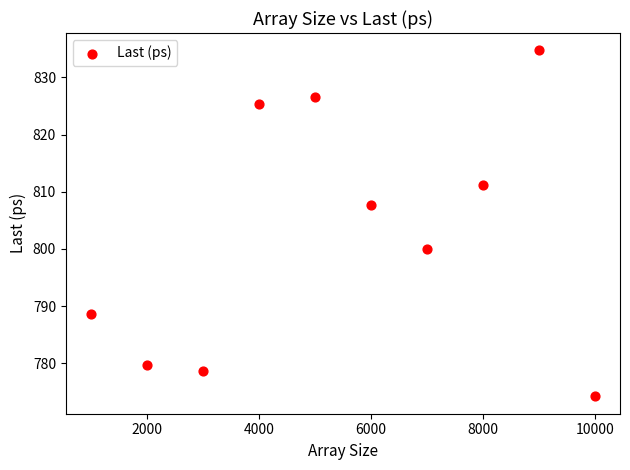

What is the average X value?

5500.0